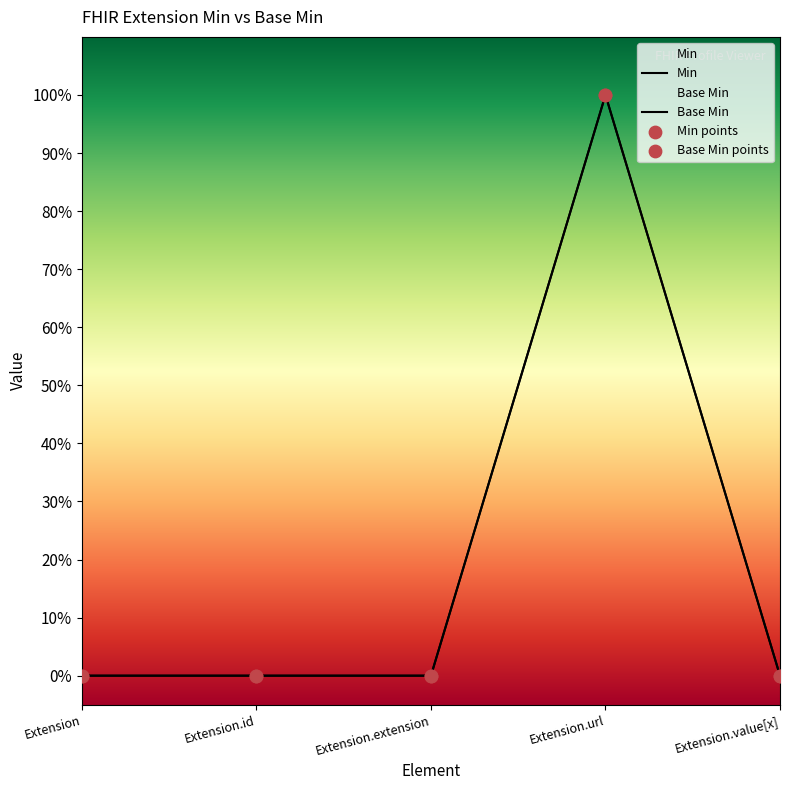

Which series reaches the minimum Y coordinate?

Min